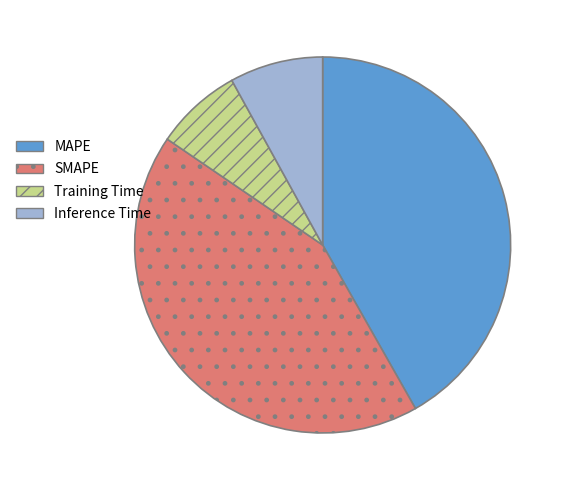

Does Training Time account for over 50% of the chart?

No